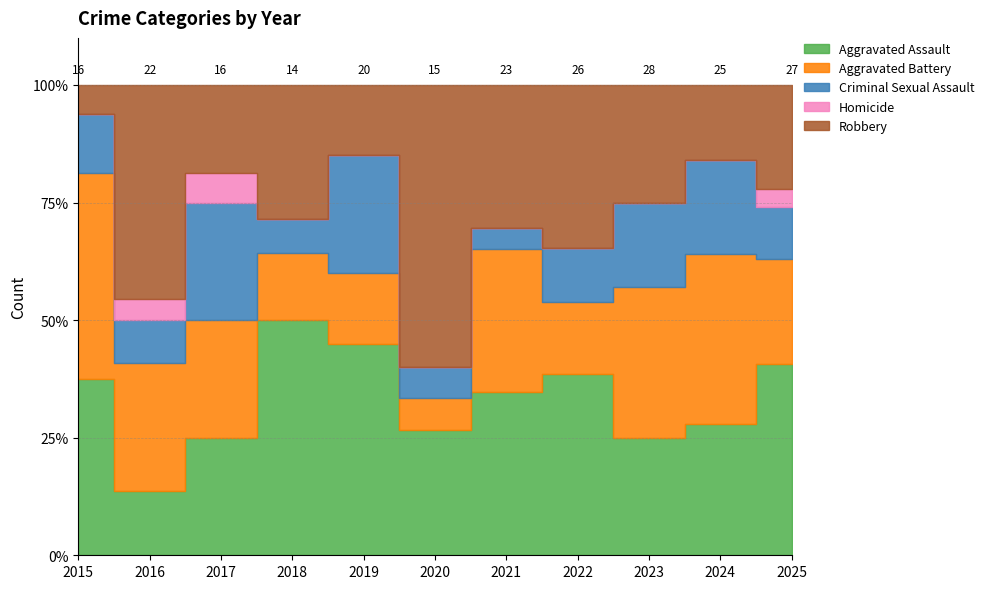

Is the value of Aggravated Battery at 2025 greater than the value of Robbery at 2016?

No